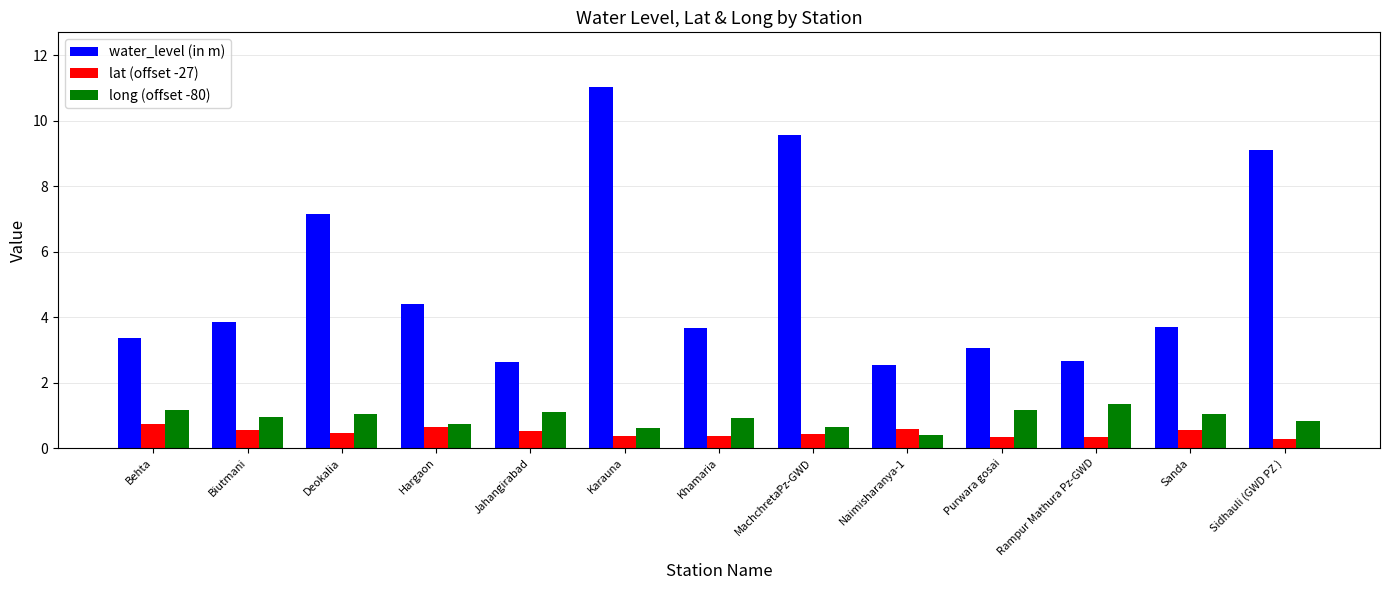

Which series has the widest spread of values?

water_level (in m)